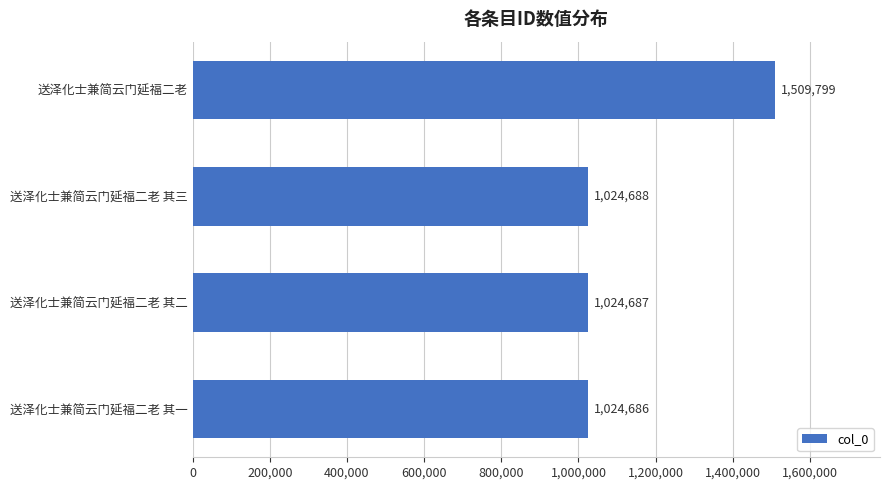

Reading top to bottom, extract all data points from this chart.

1509799	1024688	1024687	1024686